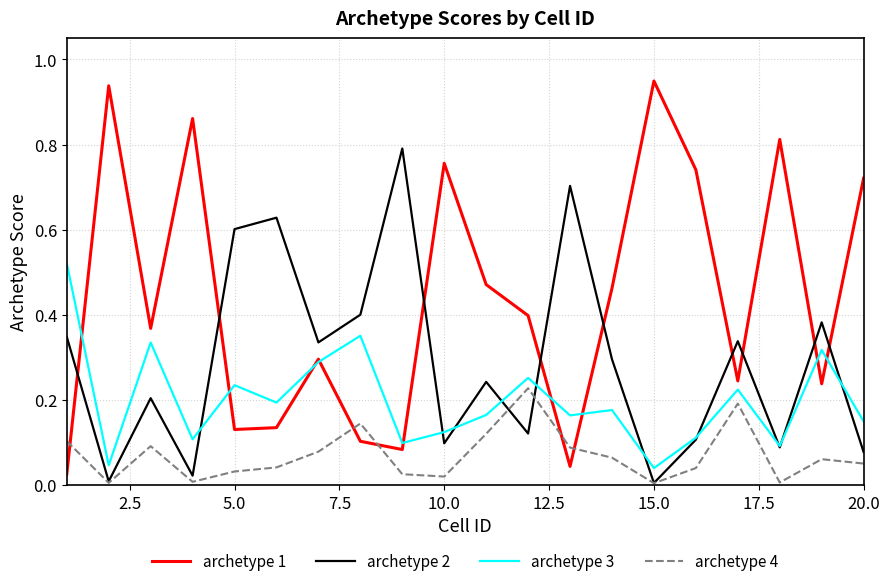

Which series has the largest total across all categories?

archetype 1